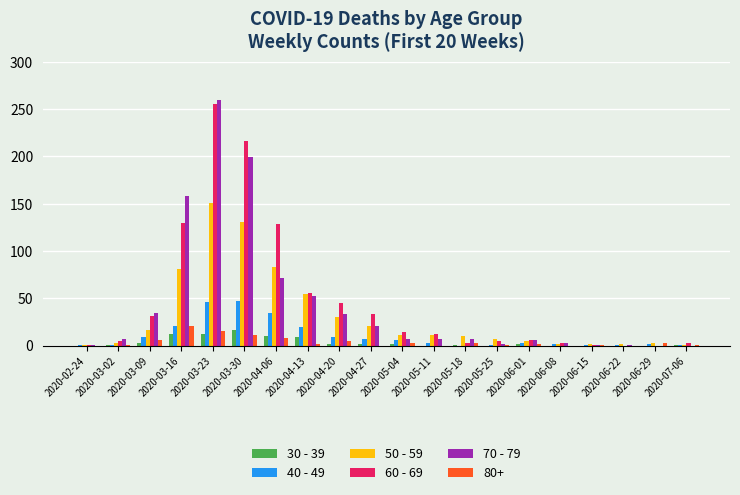

Does the chart contain stacked bars?

No